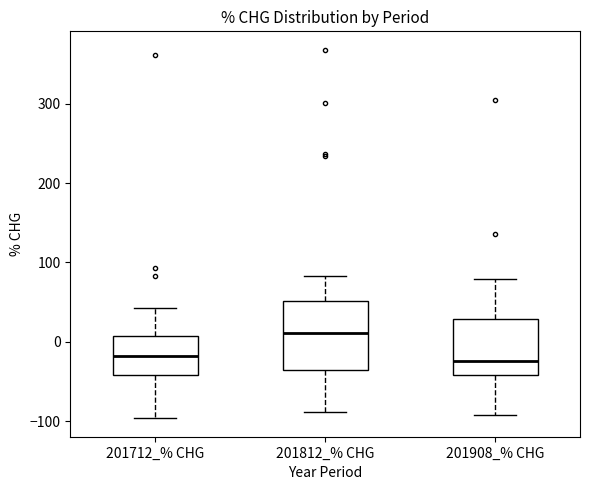

Comparing the boxes themselves (not the whiskers), which one is the tallest?

201812_% CHG